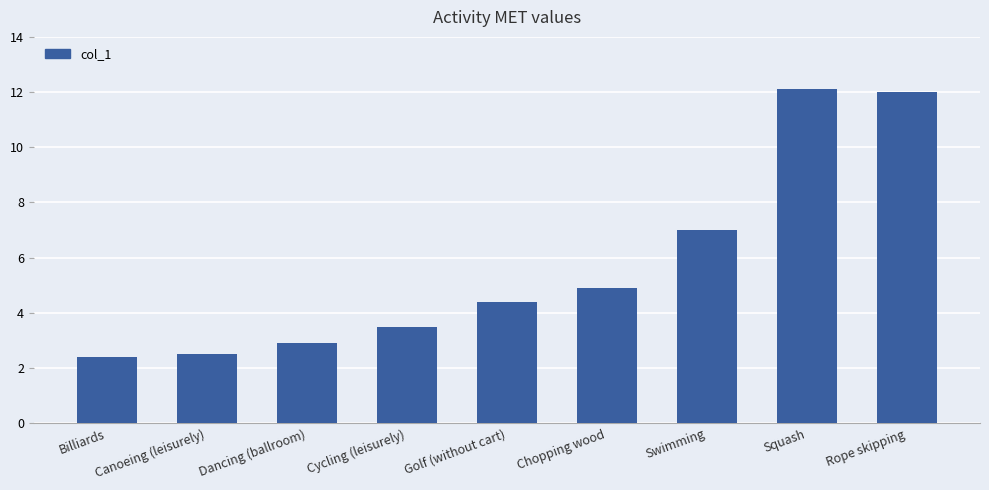

What is the difference between the maximum and minimum values?

9.7